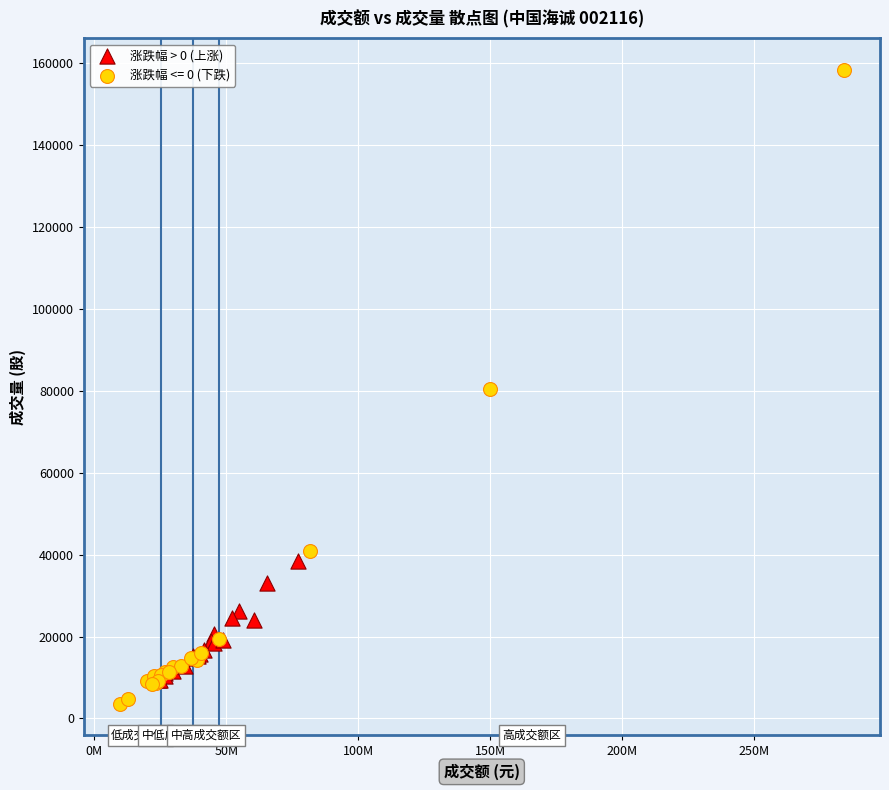

Which series has the widest spread of Y values?

涨跌幅 <= 0 (下跌)